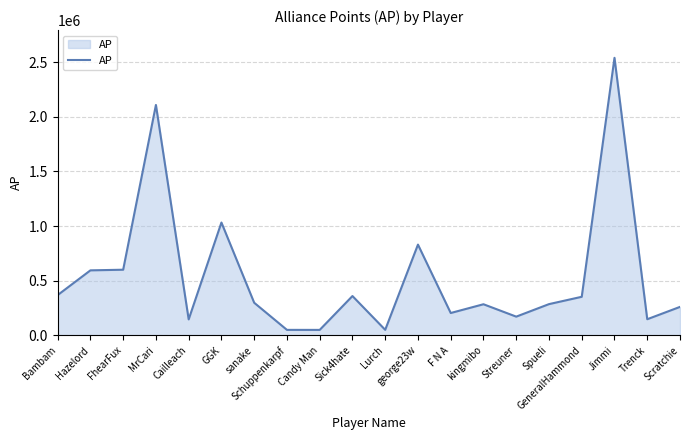

The value at Spueli is 285005. True or false?

True